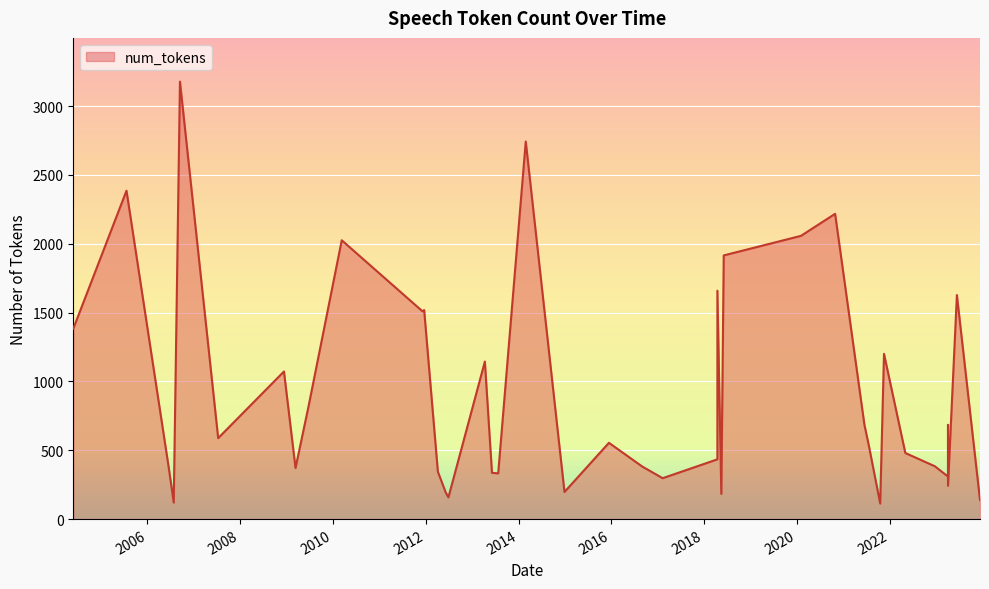

What is the change in value from 2018-06-05 to 2007-07-12?

-1327